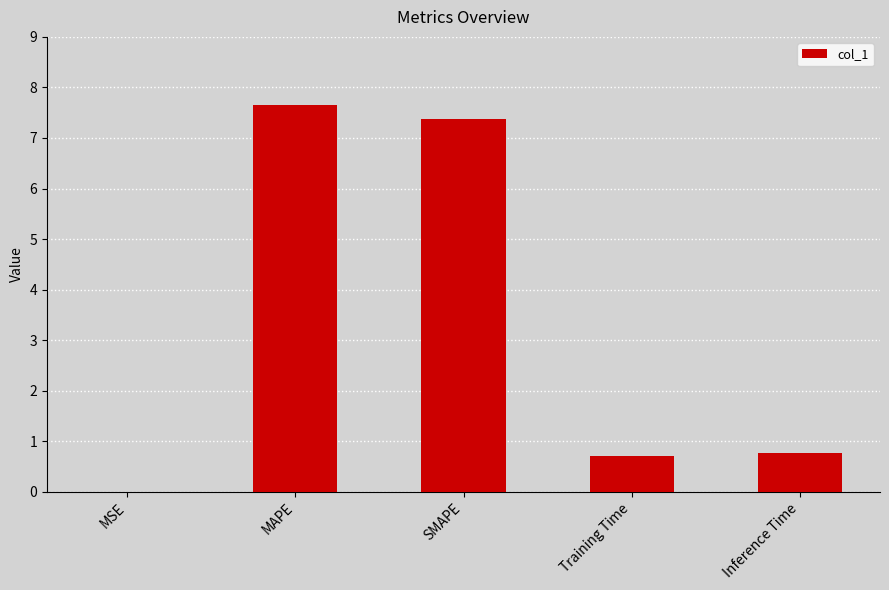

What is the change in value from SMAPE to Inference Time?

-6.6